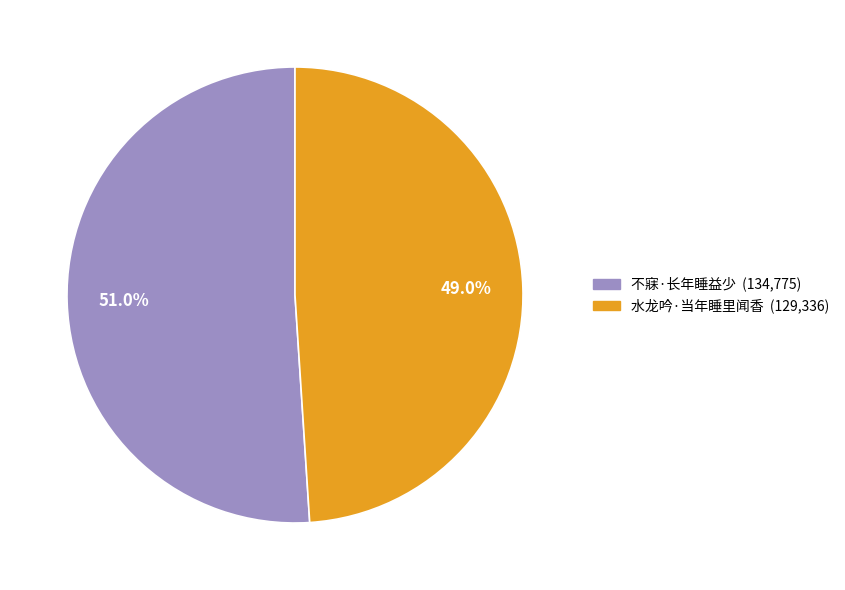

Is there a majority slice in this chart?

Yes